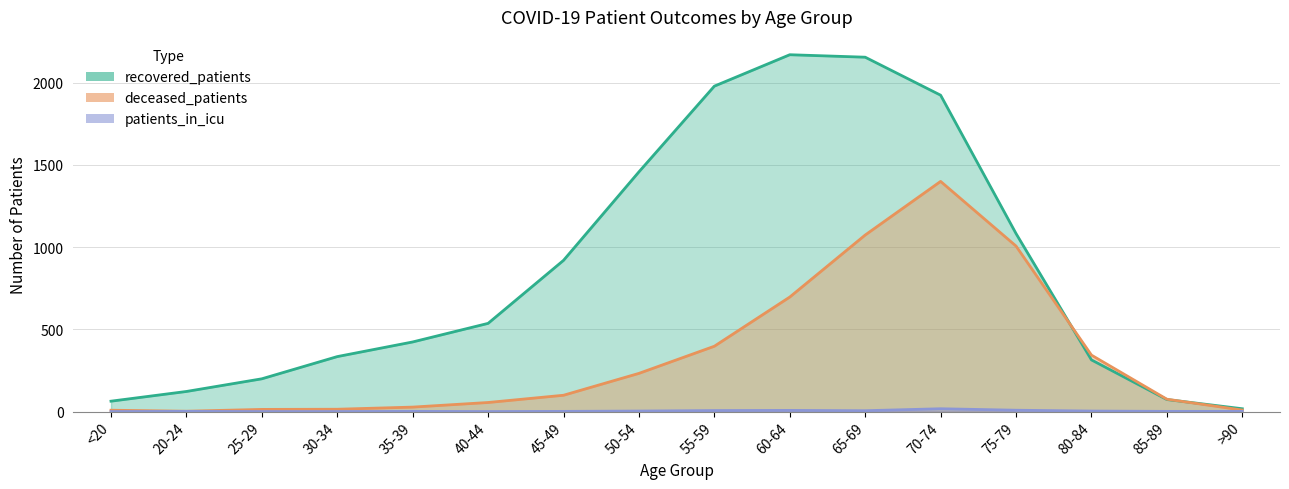

Rank the series by their maximum value, from highest to lowest.

recovered_patients, deceased_patients, patients_in_icu